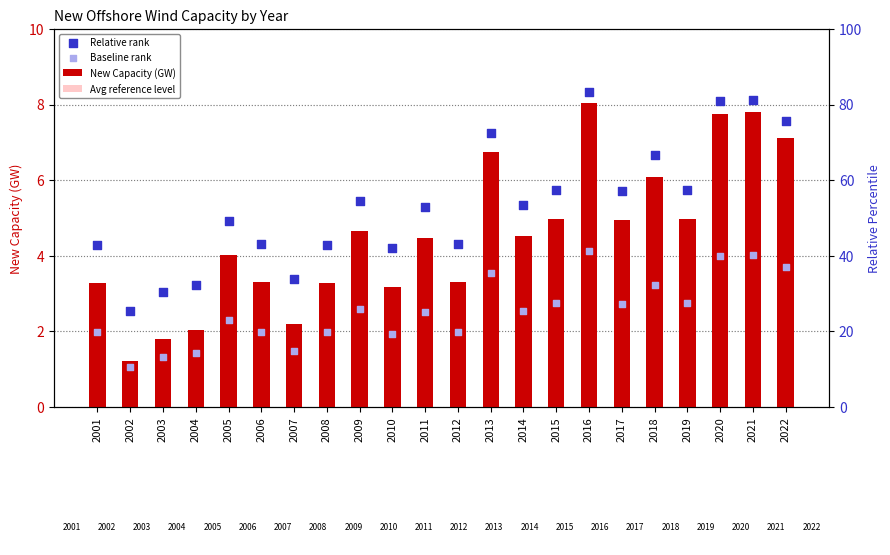

At how many categories does at least one series exceed 8?

3